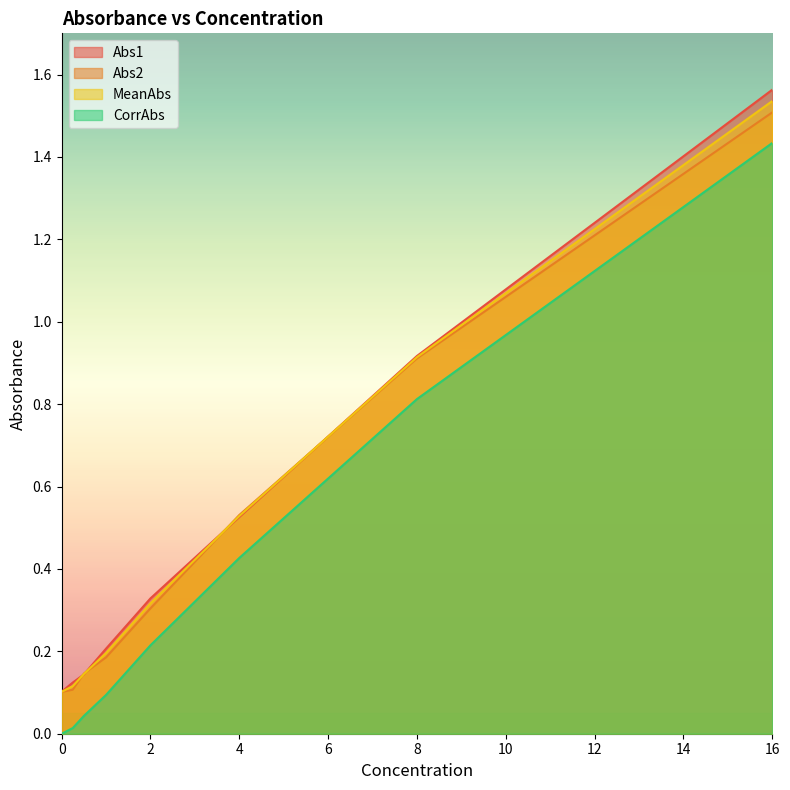

True or false: Abs1 has more than 1 points higher than both neighbors.

False